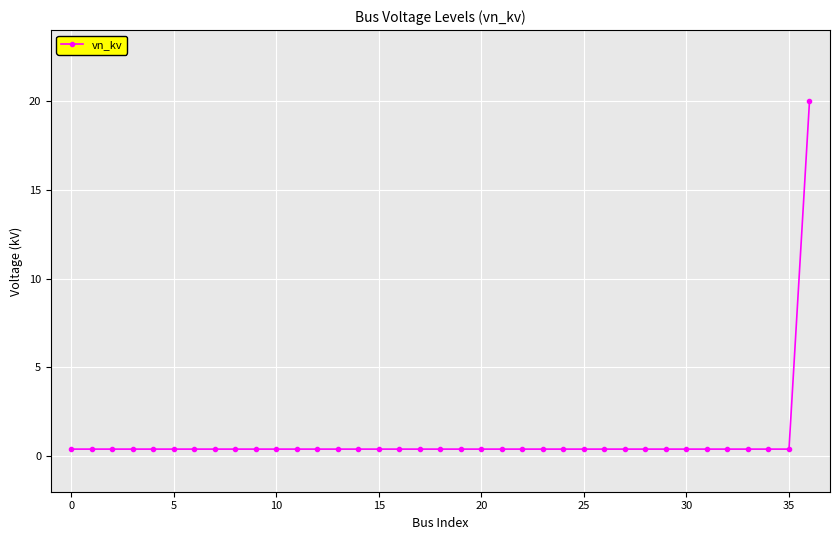

What is the maximum value shown in the chart?

20.0